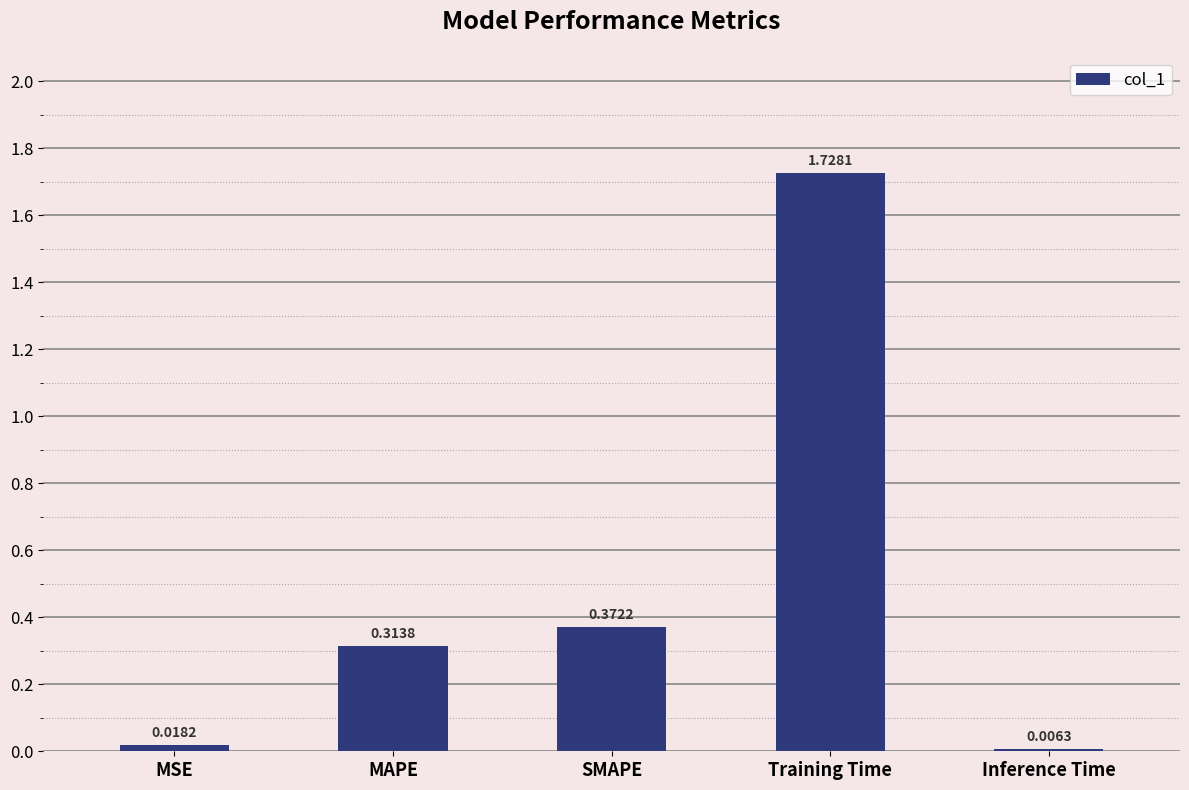

What is the label of the 1st bar from the right?

Inference Time